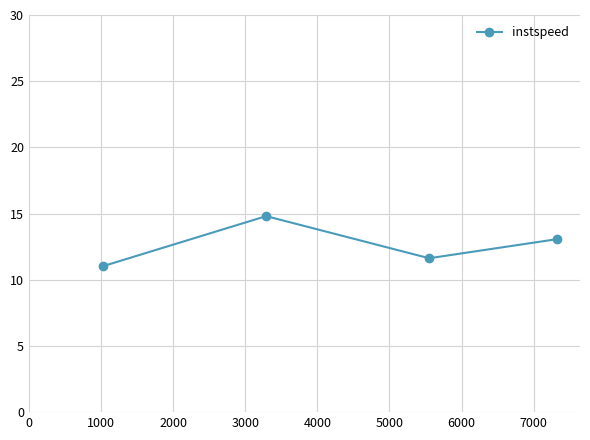

What is the difference between the maximum and minimum values?

3.8